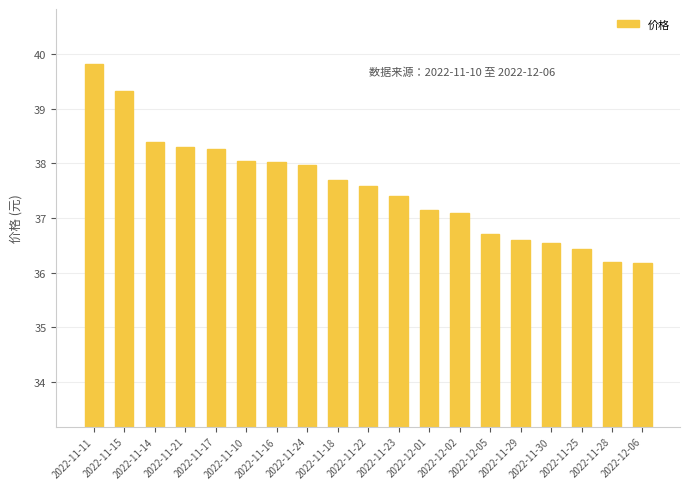

Count the number of values greater than 37.

13